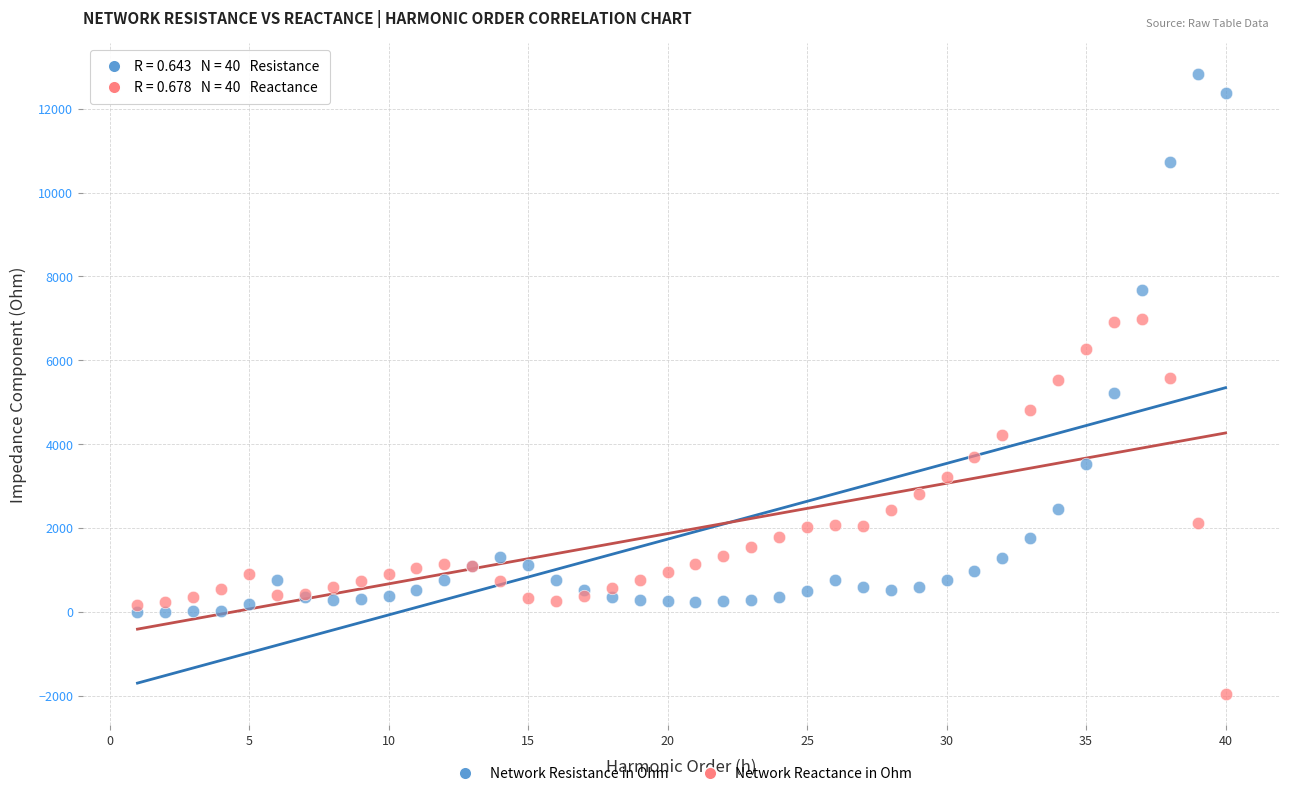

Which series contains the lowest Y value?

Network Reactance in Ohm